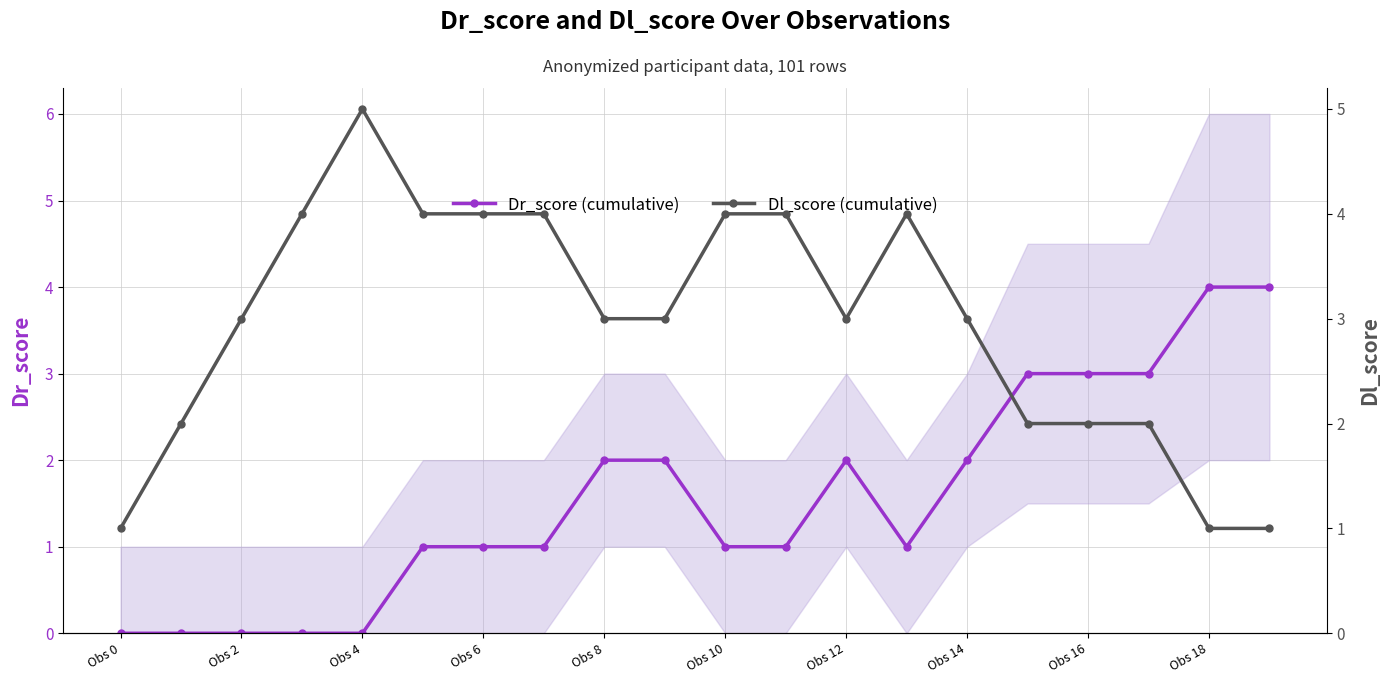

How many Dl_score (cumulative) values are between 2 and 4?

16